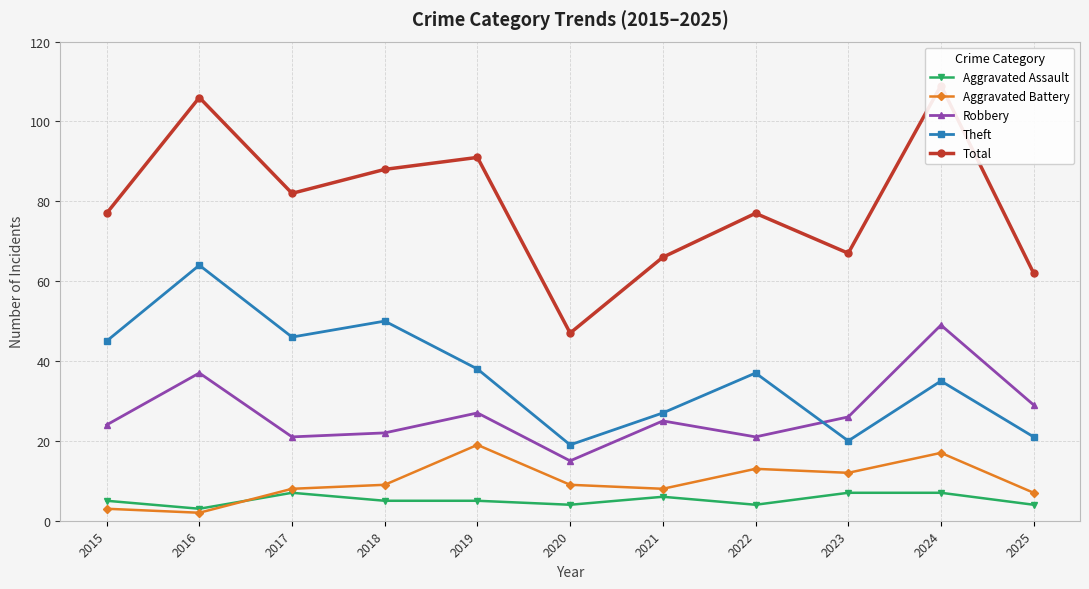

Which category has the lowest value in the Robbery series?

2020